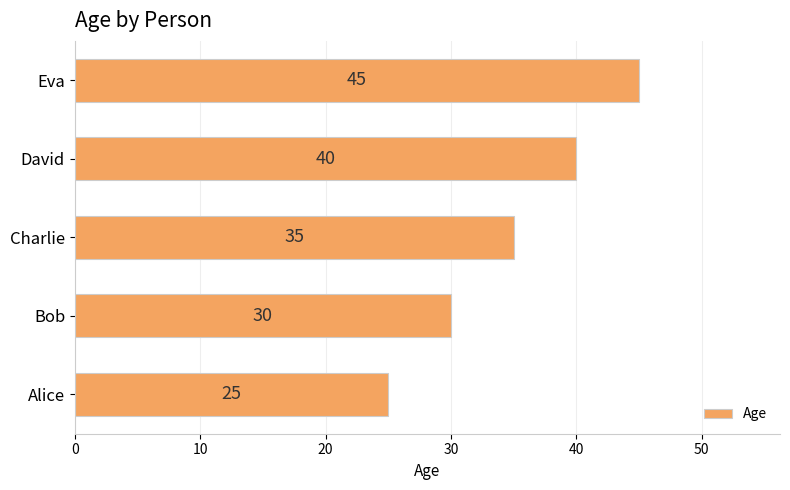

What is the difference between the maximum and minimum values?

20